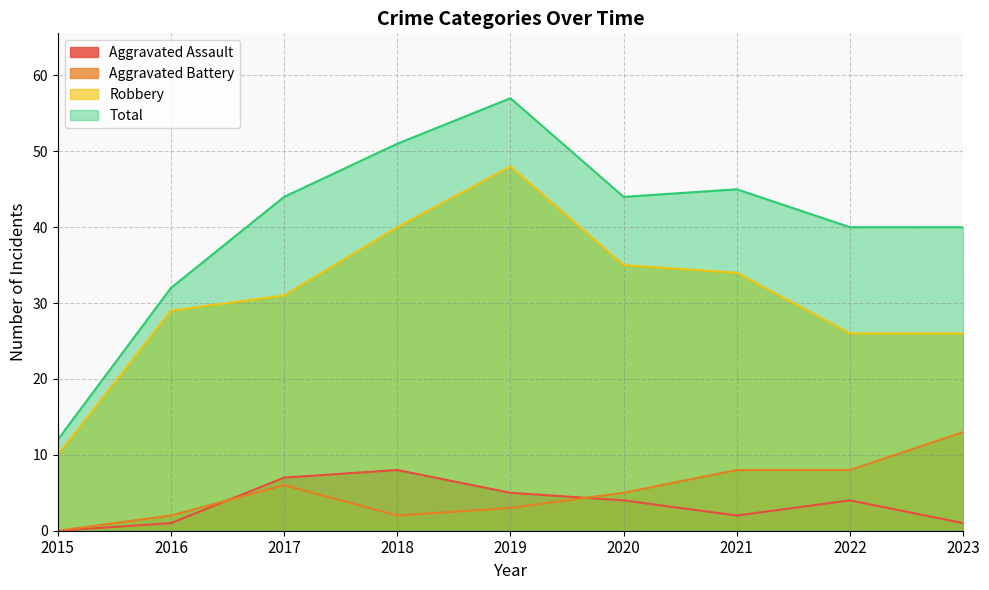

Is it true that Aggravated Battery equals 2 at 2017?

False